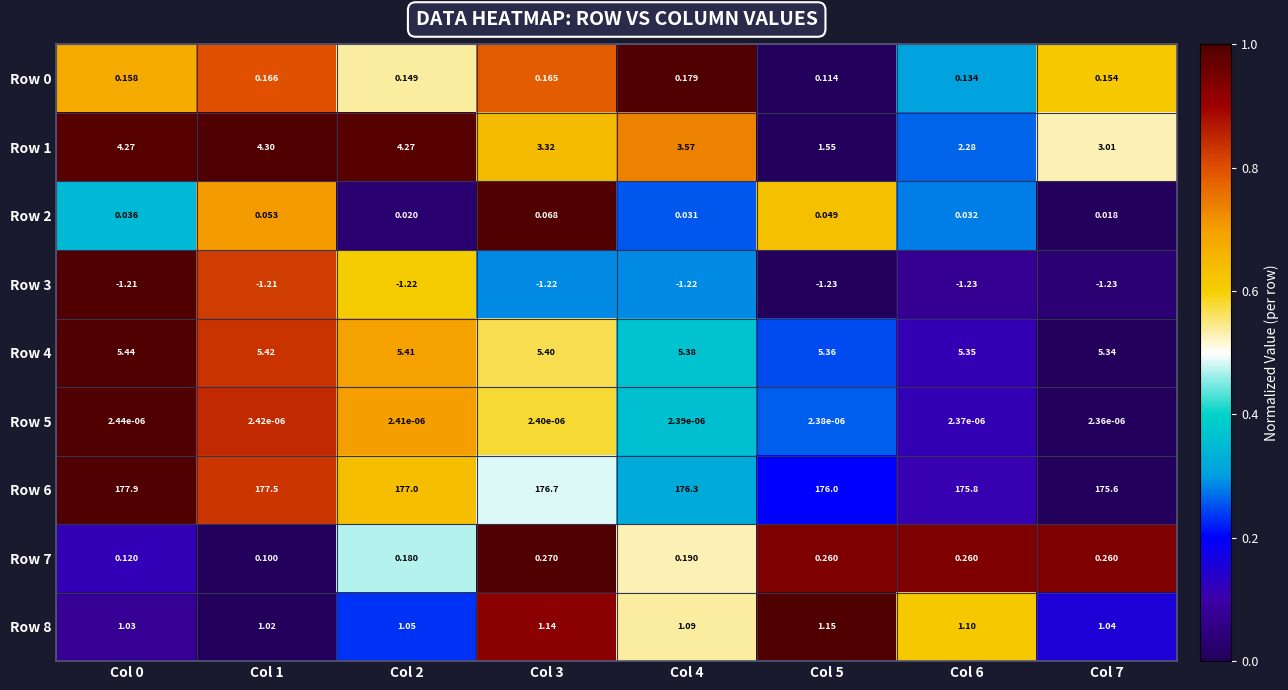

Is the value of Row 4 at Col 2 greater than the value of Row 0 at Col 4?

Yes